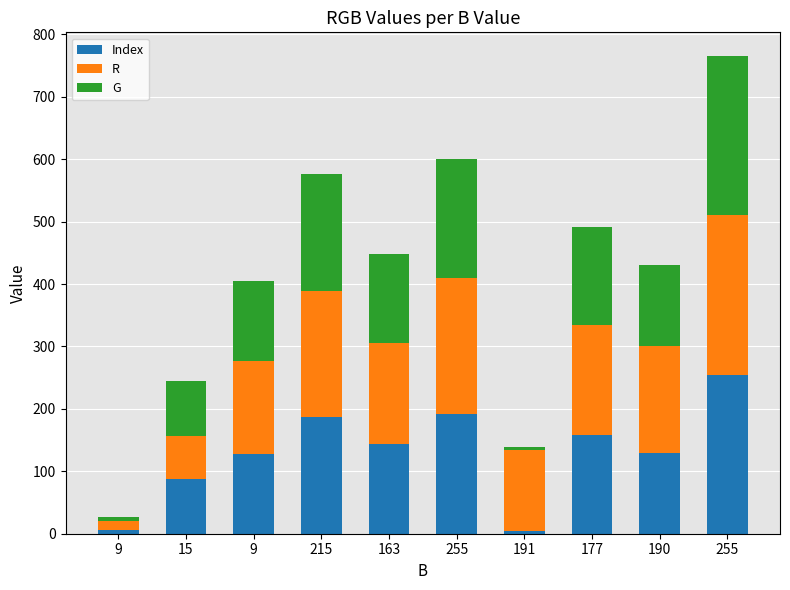

What is the value of the Index bar at the 6th from the left?

191